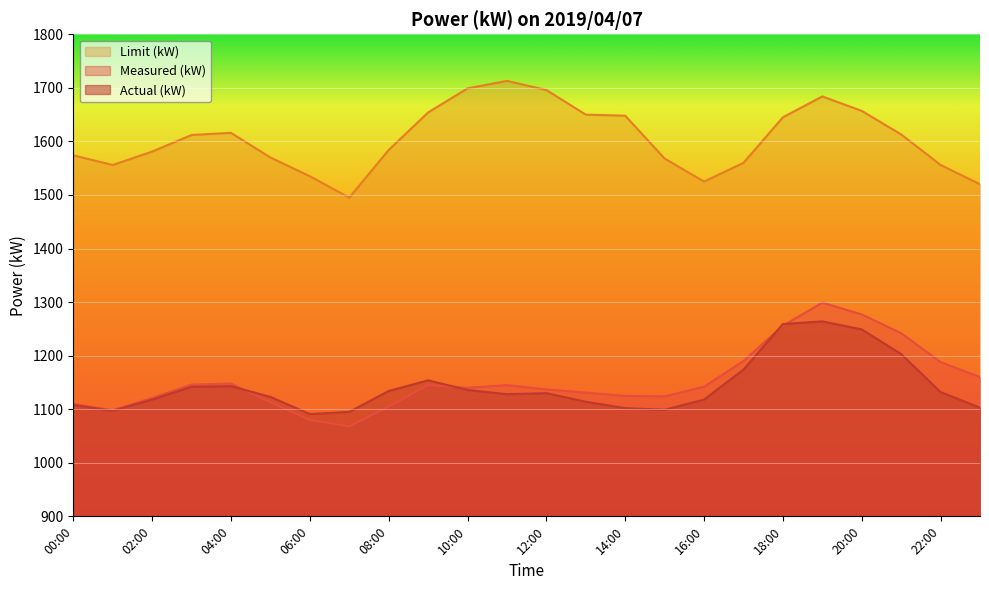

At which category does Limit (kW) reach its first local peak?

04:00